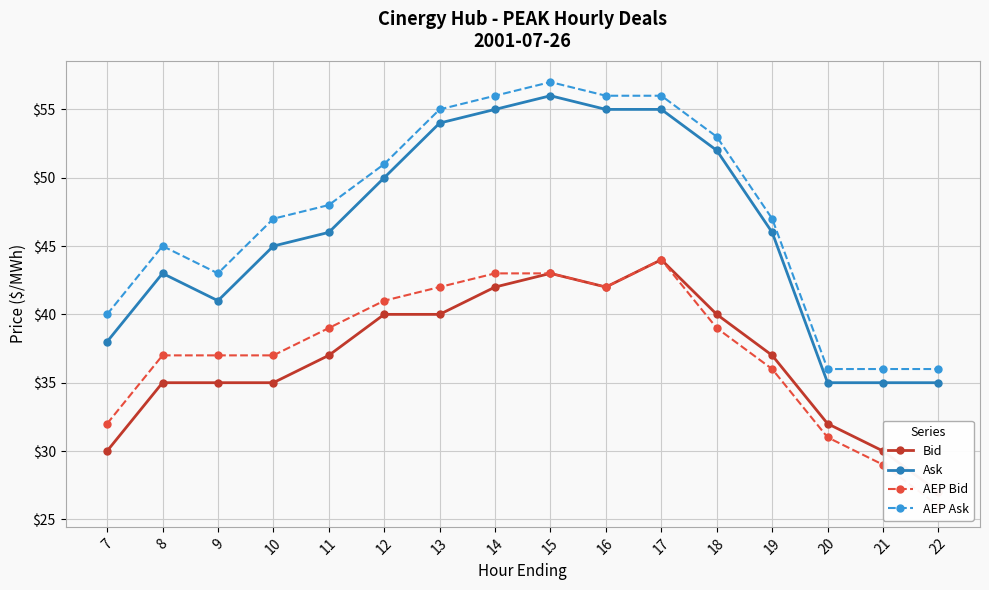

Where is AEP Ask nearest to the value 46?

8